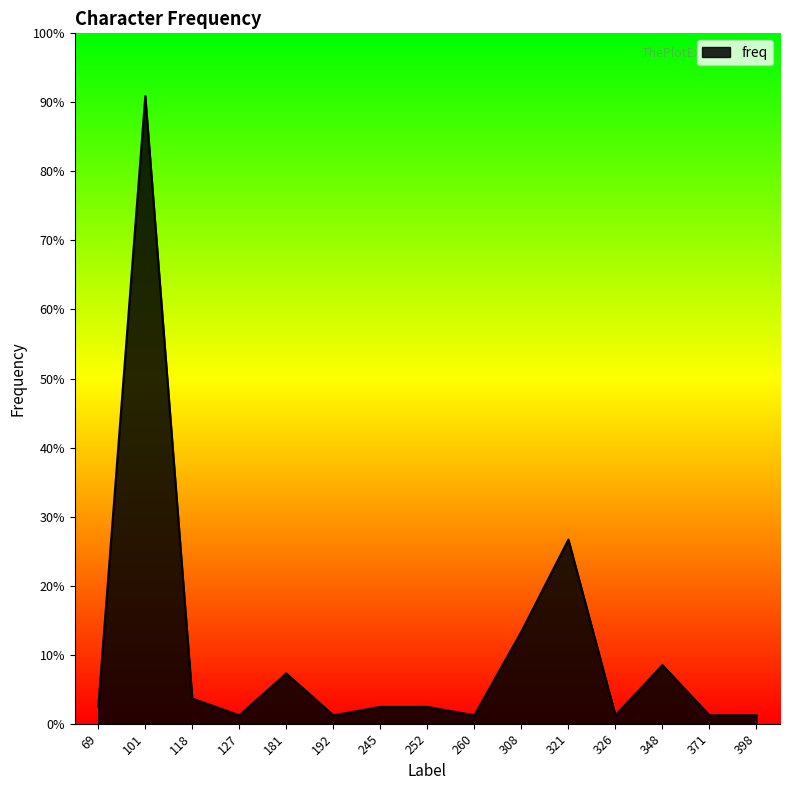

Is this an area chart (filled region under the line)?

Yes